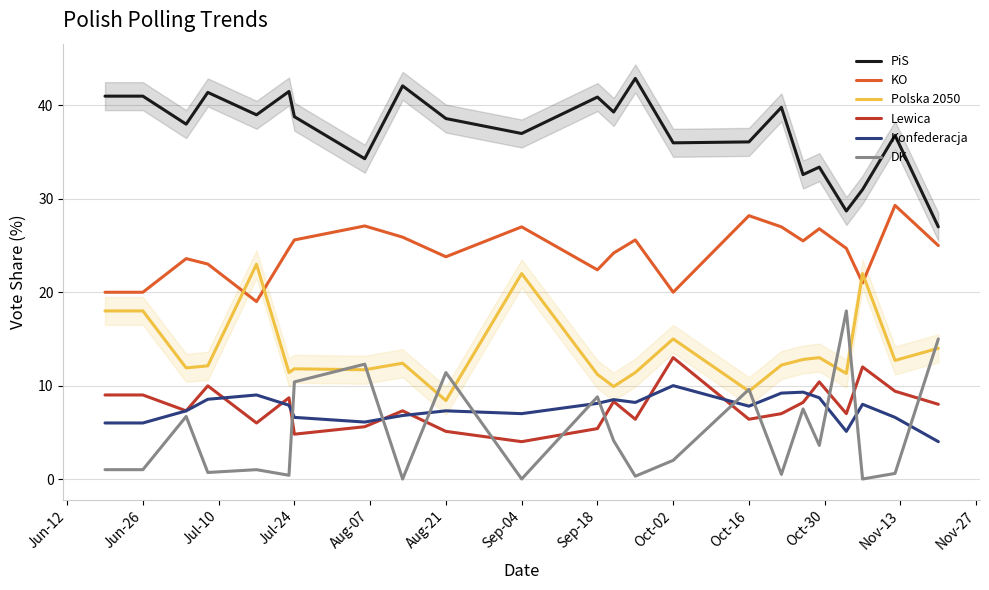

What is the sum of all KO values?

559.4